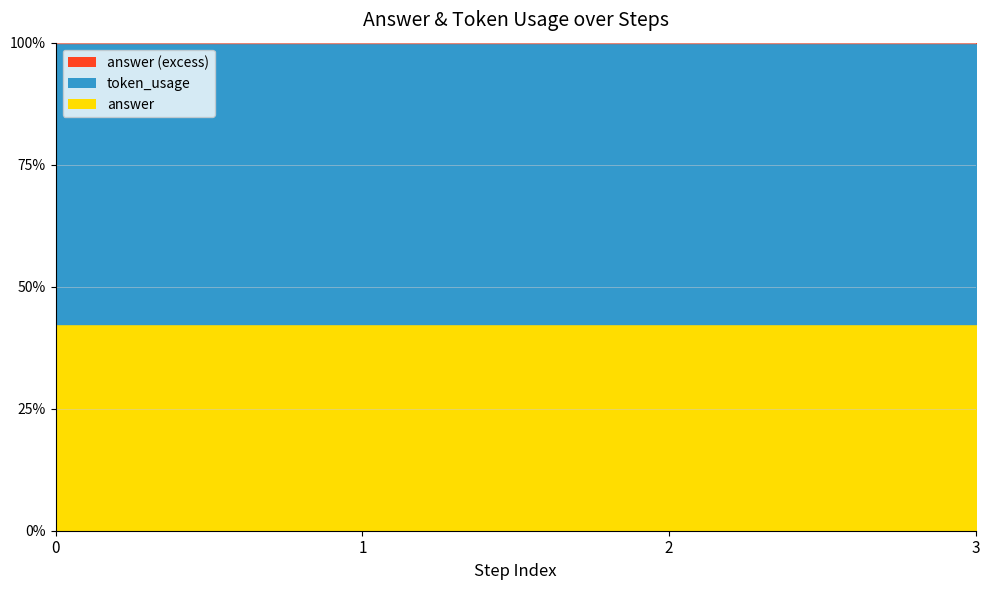

How many lines are shown in the chart?

2